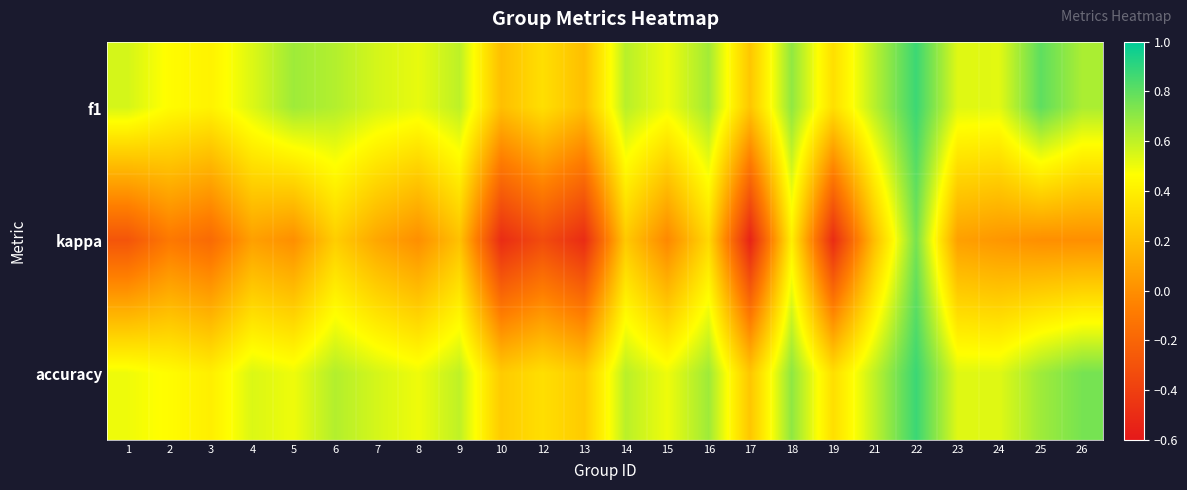

Reading left to right, extract all data points from this chart.

f1: 1=0.6	2=0.5	3=0.4	4=0.5	5=0.7	6=0.6	7=0.6	8=0.5	9=0.6	10=0.2	12=0.3	13=0.2	14=0.6	15=0.5	16=0.7	17=0.2	18=0.7	19=0.3	21=0.6	22=0.9	23=0.5	24=0.5	25=0.8	26=0.6
kappa: 1=-0.3	2=-0.1	3=-0.2	4=0.1	5=0.0	6=0.3	7=0.1	8=0.0	9=0.2	10=-0.5	12=-0.3	13=-0.5	14=0.2	15=-0.0	16=0.3	17=-0.5	18=0.4	19=-0.5	21=0.2	22=0.8	23=0.1	24=0.0	25=0.0	26=0.0
accuracy: 1=0.5	2=0.5	3=0.4	4=0.5	5=0.5	6=0.6	7=0.6	8=0.5	9=0.6	10=0.2	12=0.3	13=0.2	14=0.6	15=0.5	16=0.7	17=0.2	18=0.7	19=0.3	21=0.6	22=0.9	23=0.5	24=0.5	25=0.7	26=0.8